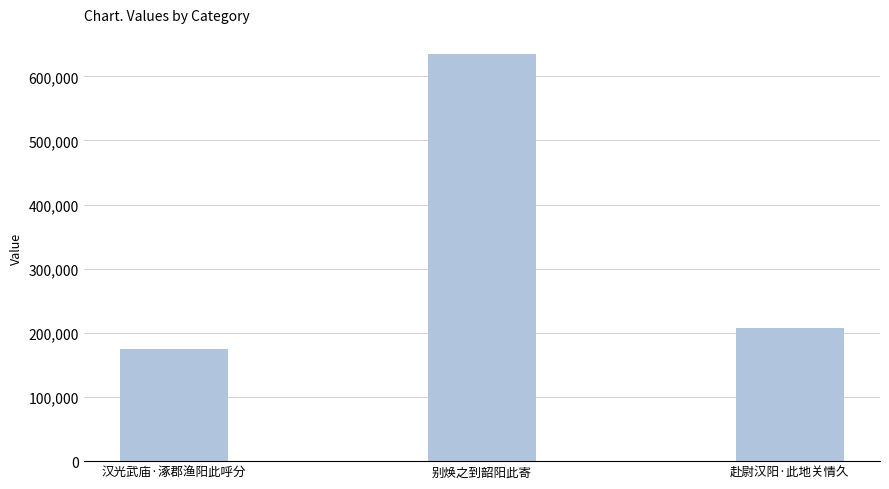

Count the number of categories in the chart.

3